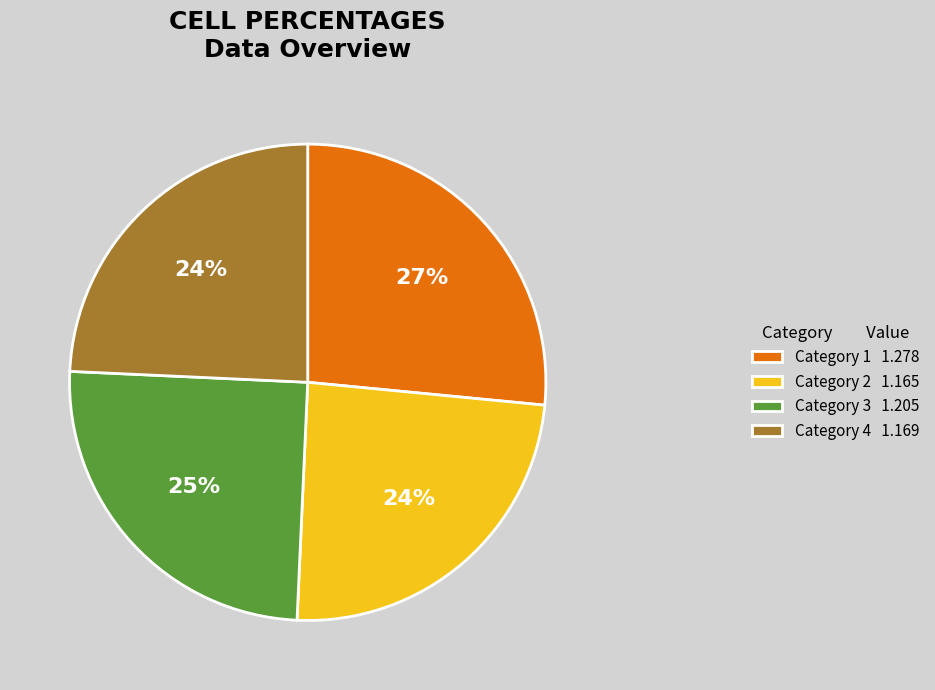

How many slices are in this pie chart?

4